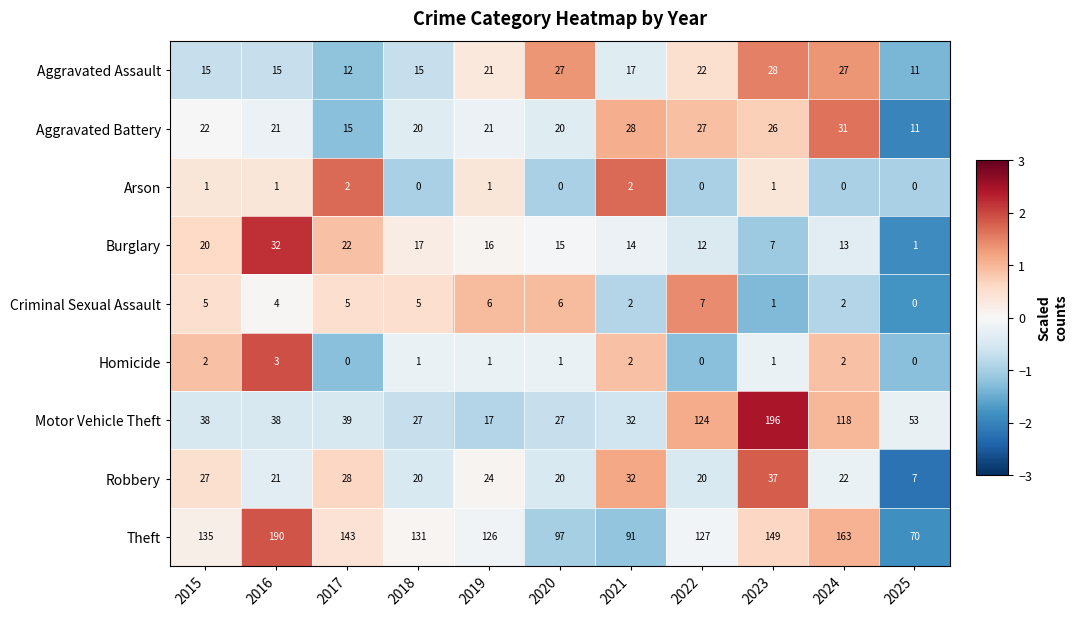

List the series in order of their peak value, highest first.

Motor Vehicle Theft, Theft, Robbery, Burglary, Aggravated Battery, Aggravated Assault, Criminal Sexual Assault, Homicide, Arson